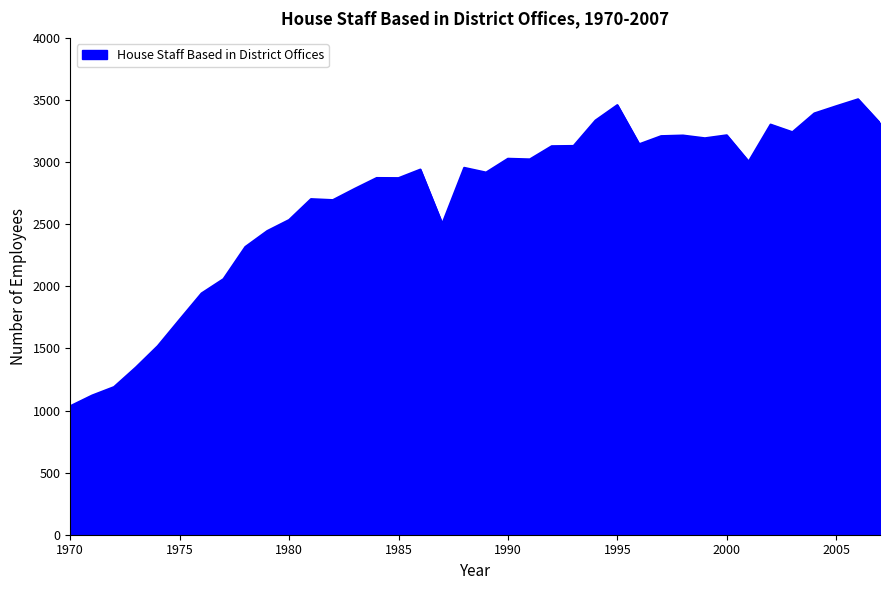

What is the smallest value displayed?

1035